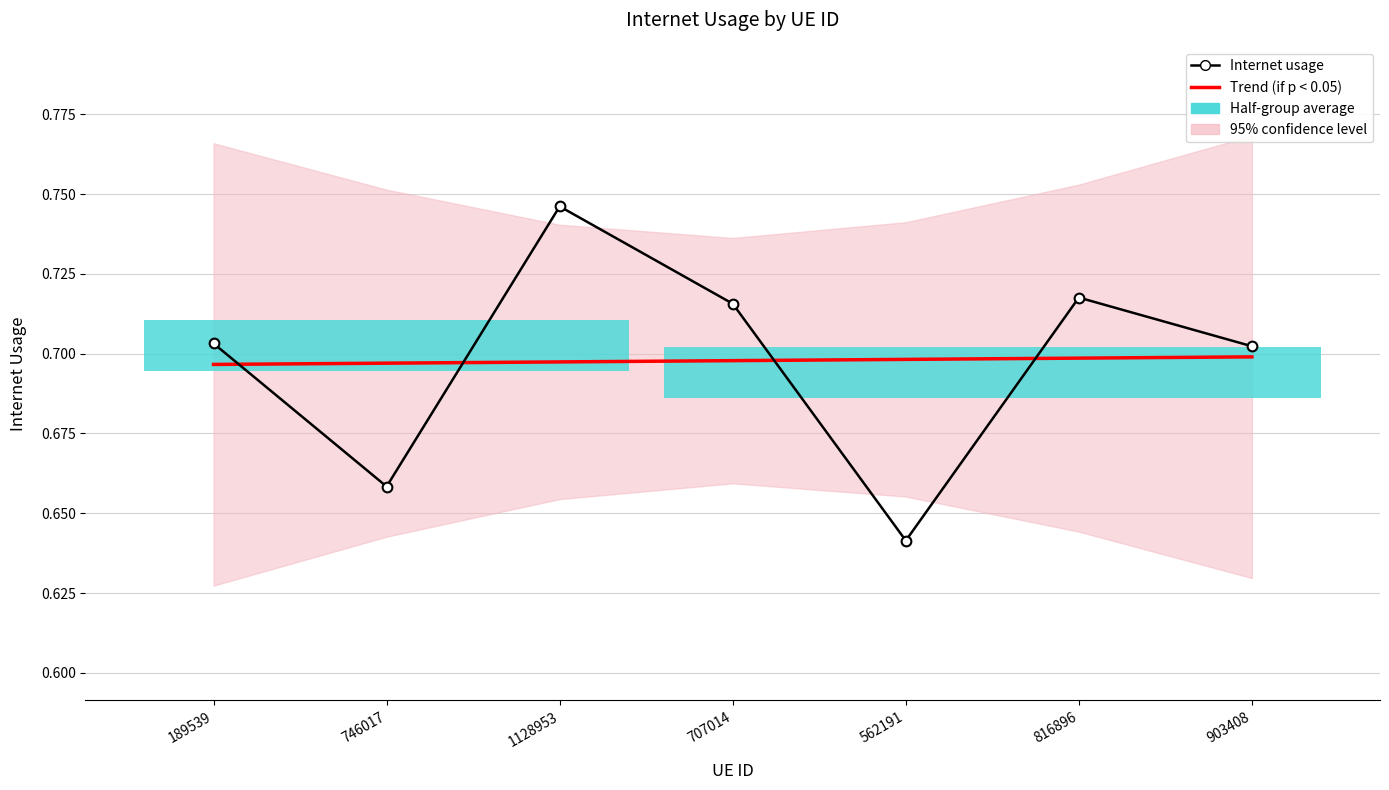

True or false: Internet usage has a value of 0.3 at 707014.

False